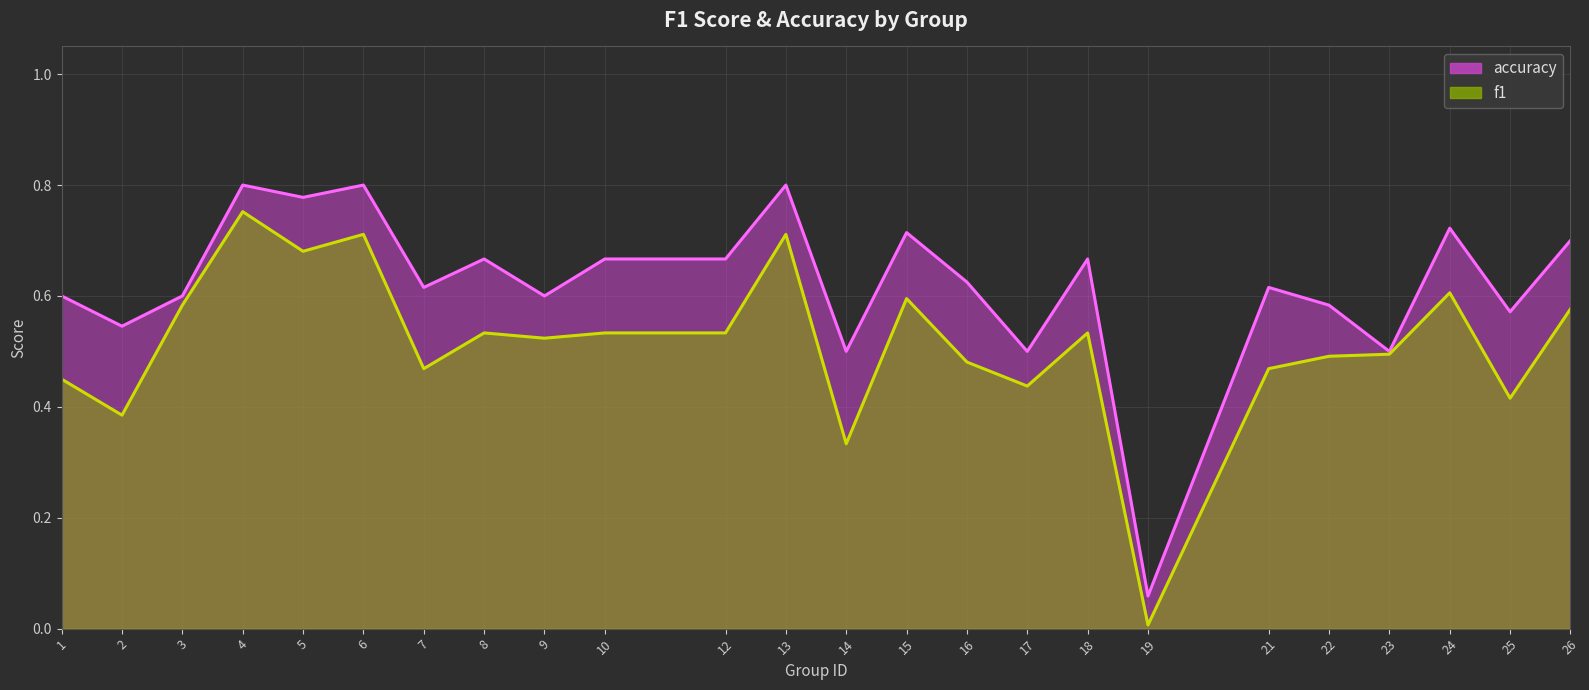

List the series in order of their peak value, lowest first.

f1, accuracy